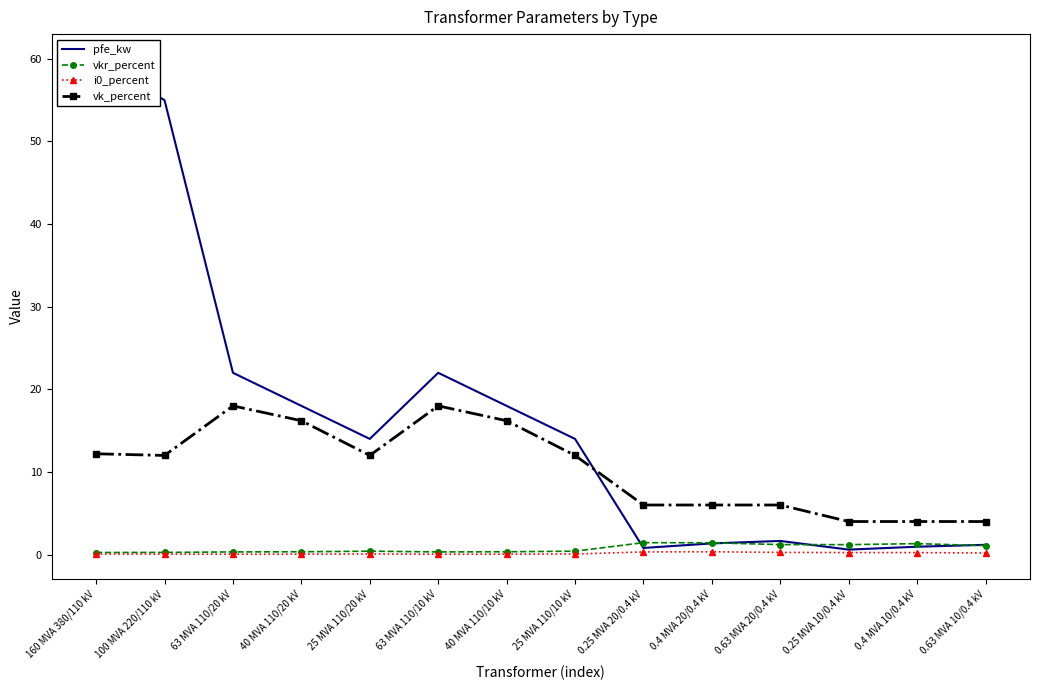

Which has a higher value, 0.25 MVA 10/0.4 kV or 0.63 MVA 20/0.4 kV?

0.63 MVA 20/0.4 kV